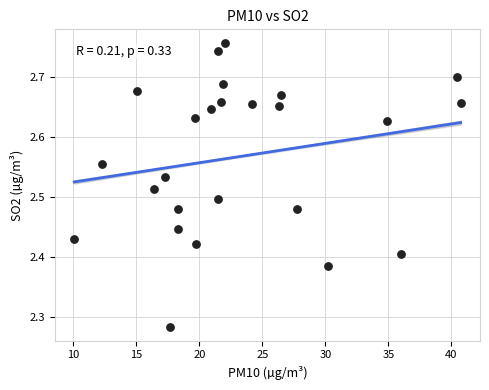

What is the range of X values (max minus min)?

30.7